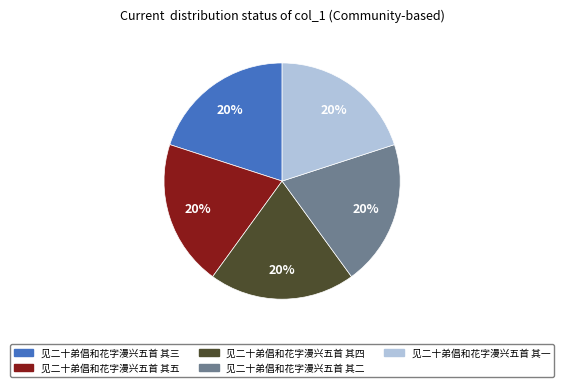

Is the sum of 见二十弟倡和花字漫兴五首 其三 and 见二十弟倡和花字漫兴五首 其一 greater than half?

No